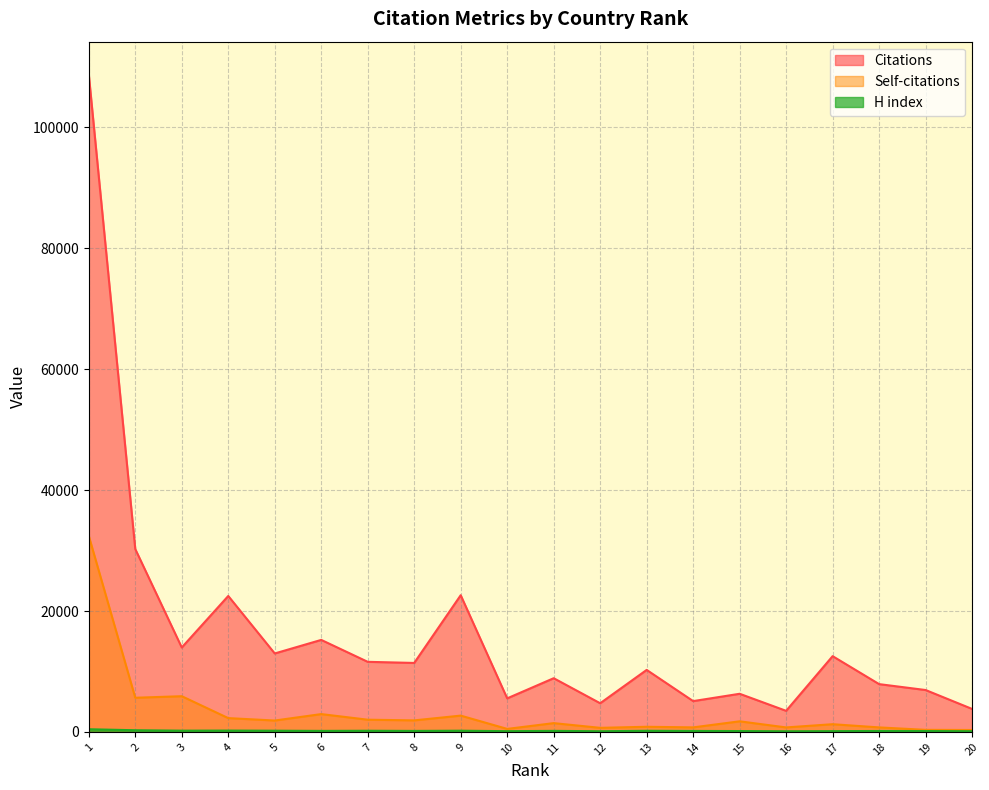

What is the greatest value displayed?

108759